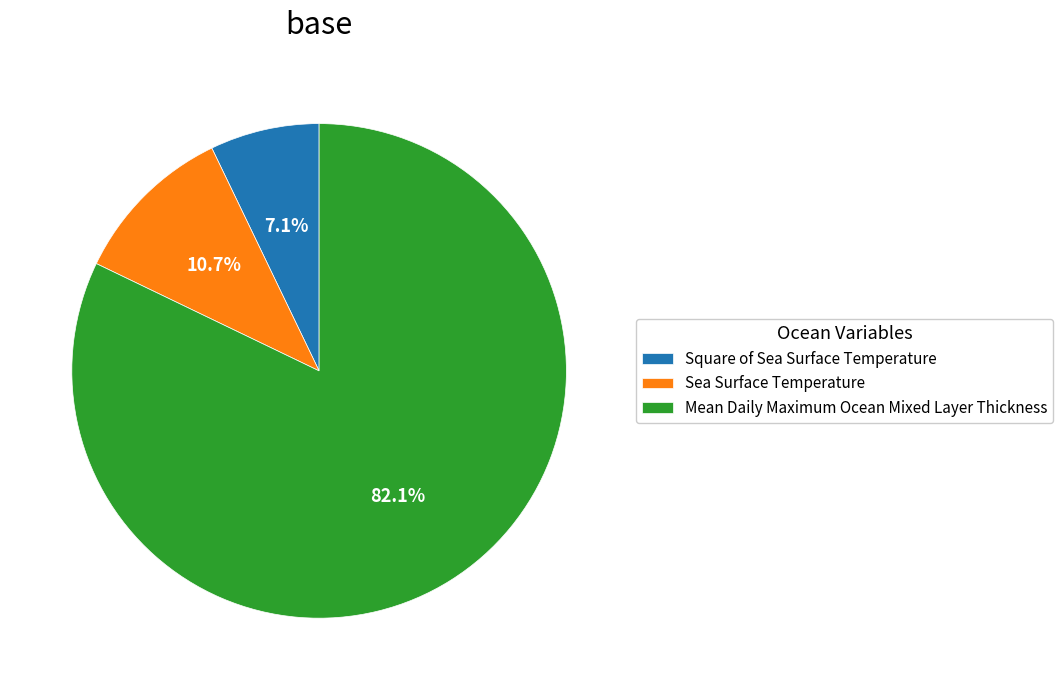

Between Mean Daily Maximum Ocean Mixed Layer Thickness and Square of Sea Surface Temperature, which is larger?

Mean Daily Maximum Ocean Mixed Layer Thickness